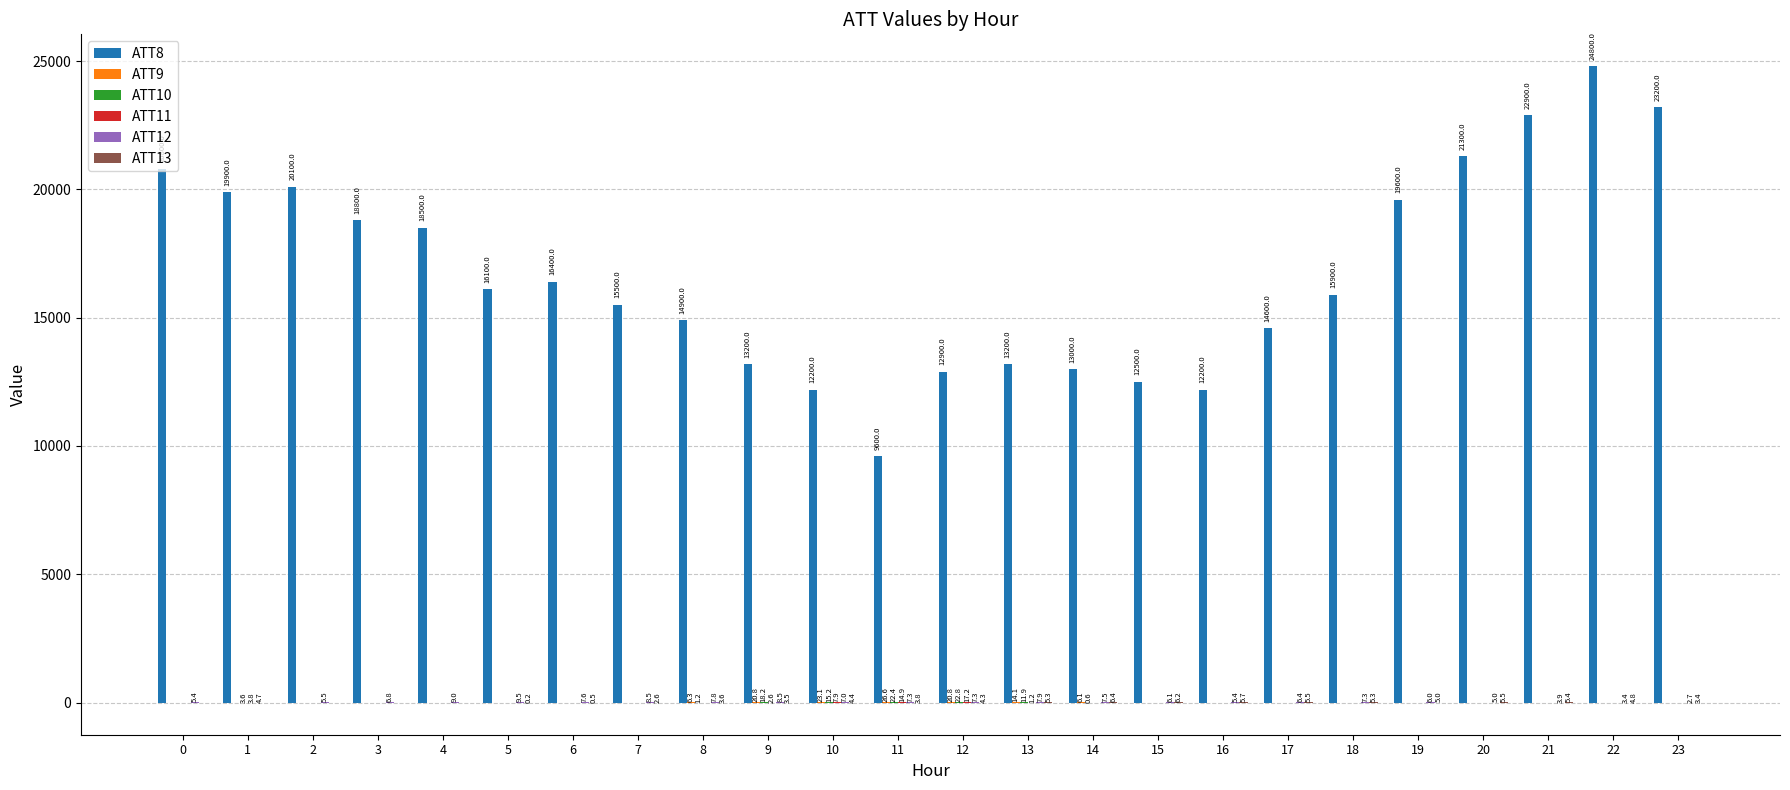

What is the spread (max minus min) of values at 6?

16410.0